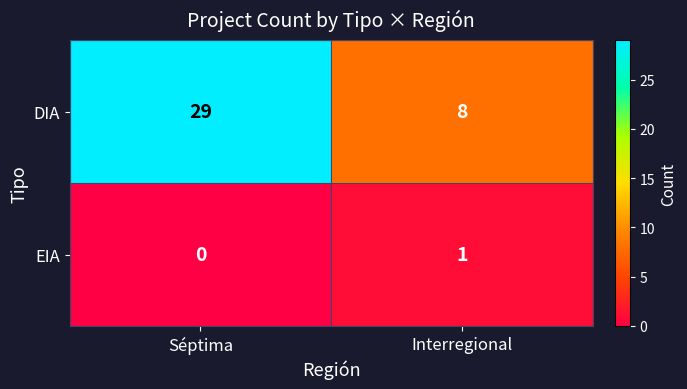

At which category is the sum across all series the highest?

Séptima